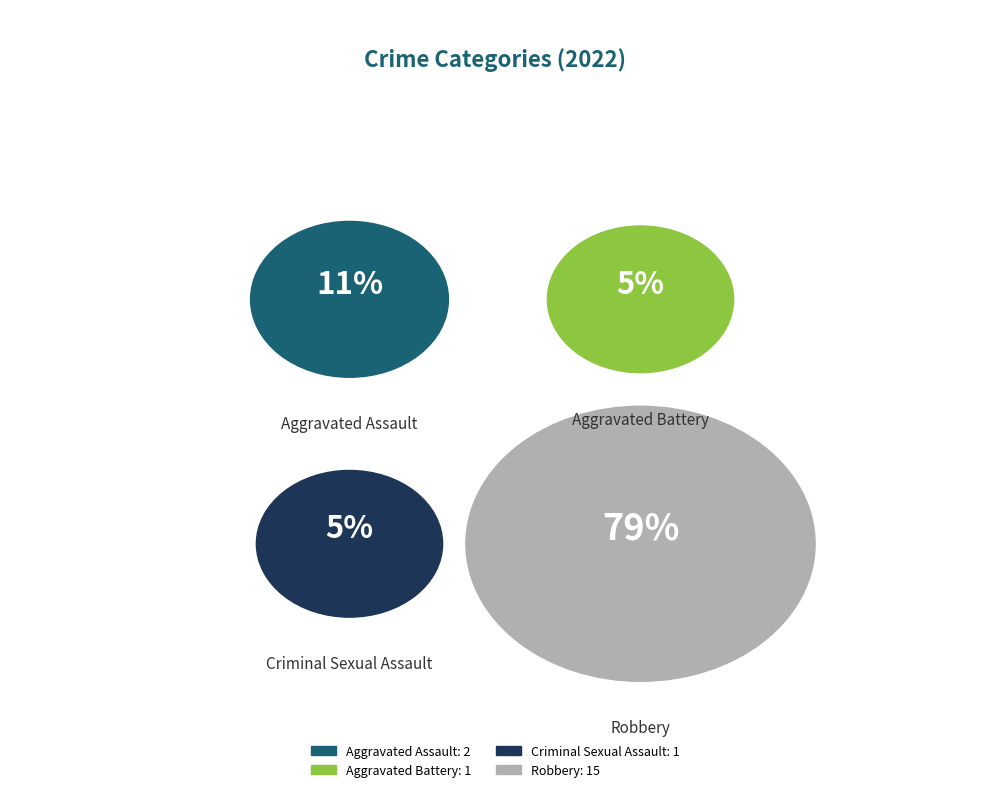

What percentage is NOT represented by Criminal Sexual Assault?

94.7%